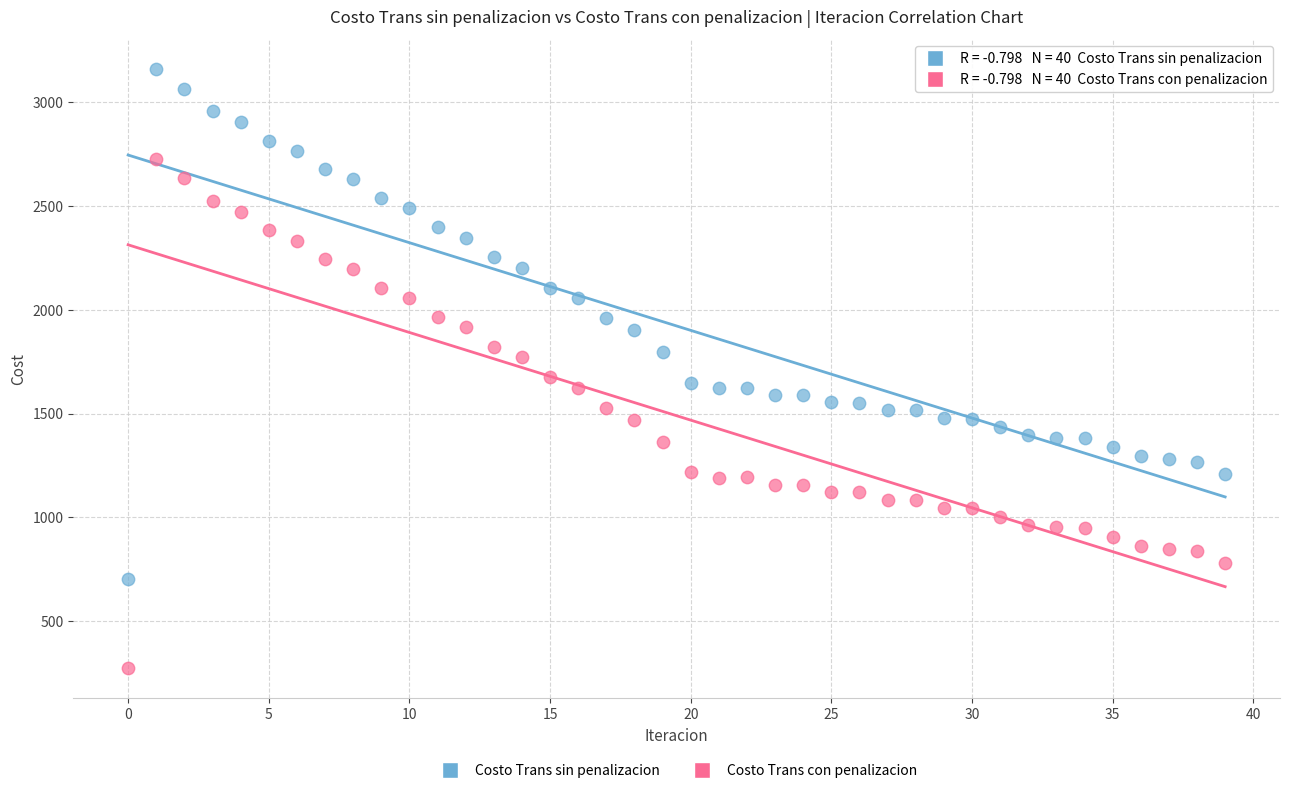

Which series reaches the minimum Y coordinate?

Costo Trans con penalizacion